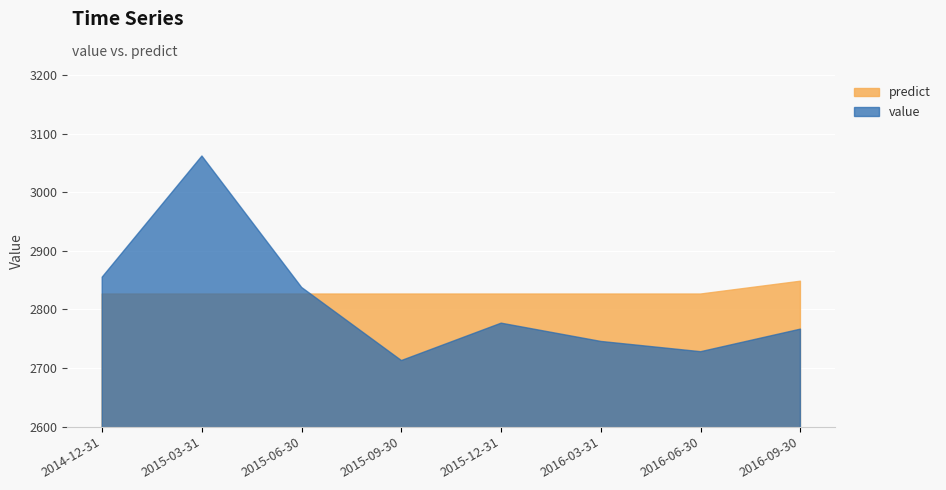

What is the spread (max minus min) of values at 2016-09-30?

81.7